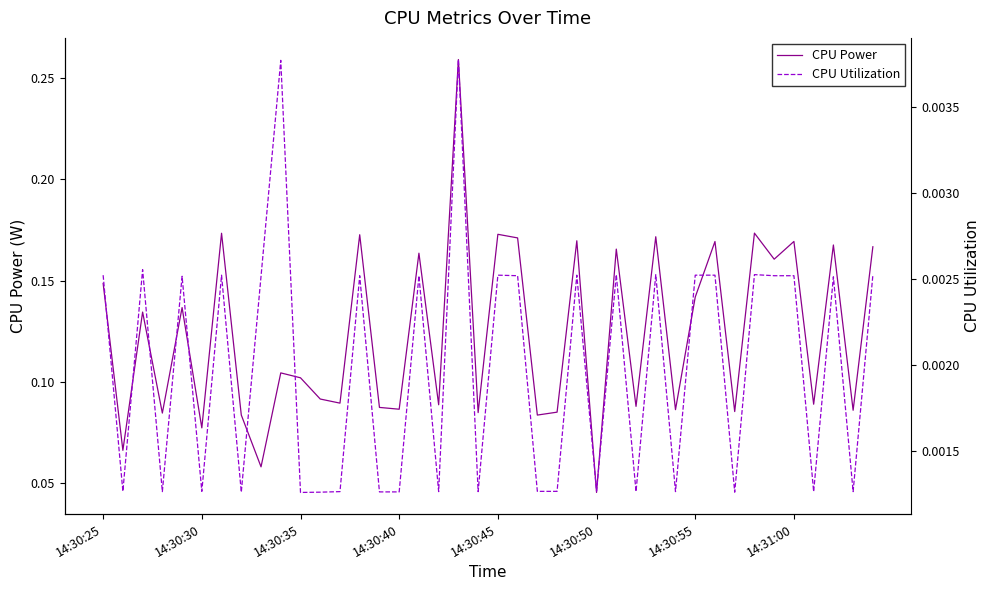

What position from the left is 27?

28